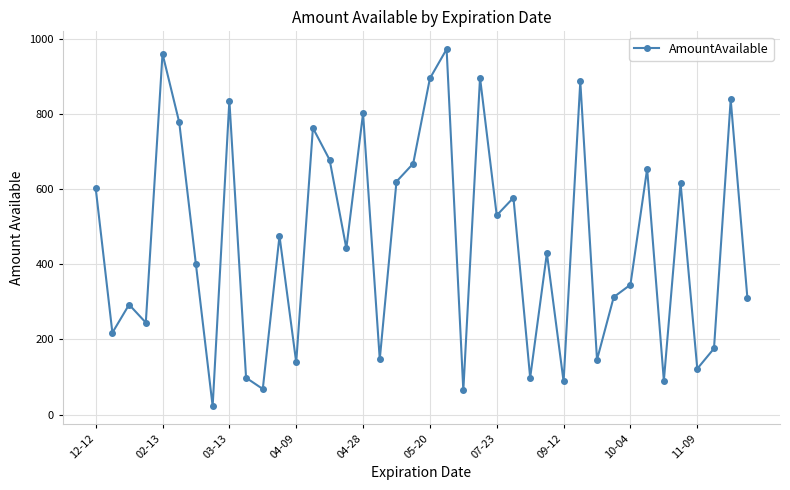

What is the greatest value displayed?

974